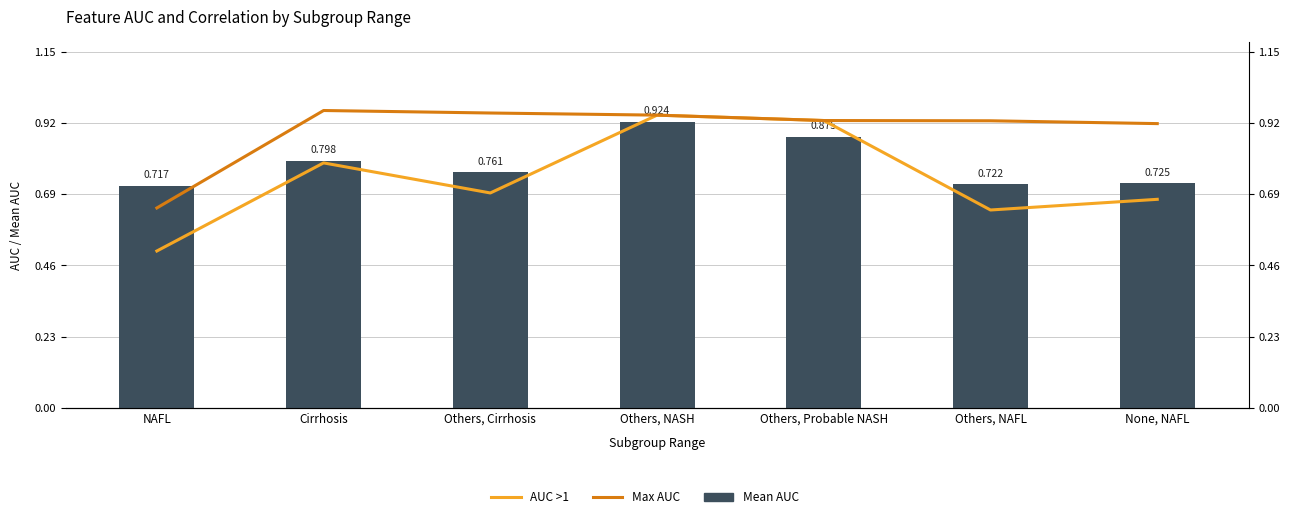

What is the difference between the Mean AUC values at Cirrhosis and Others, NAFL?

0.1